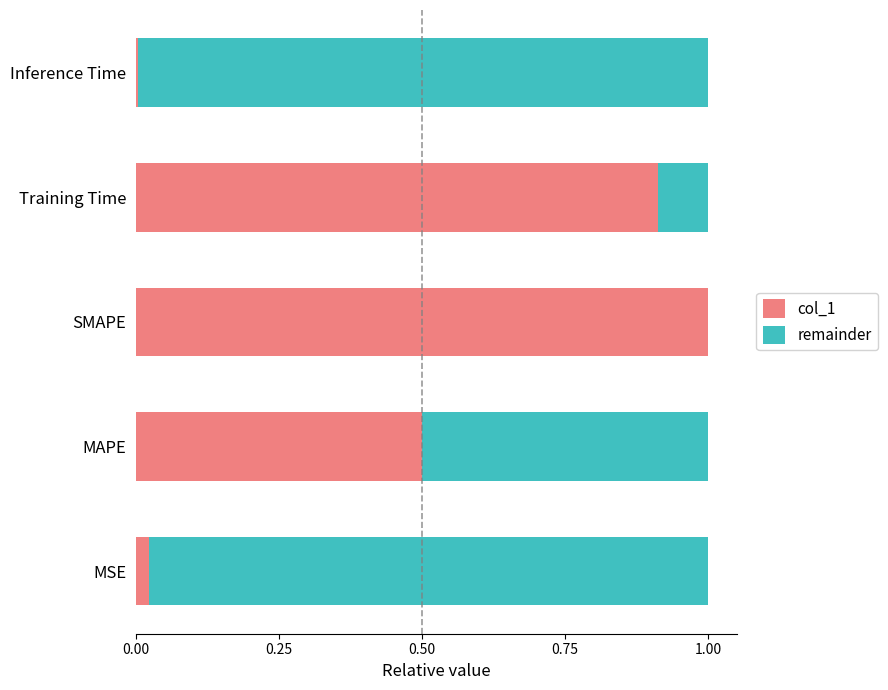

At which label is col_1 closest to 0?

Inference Time